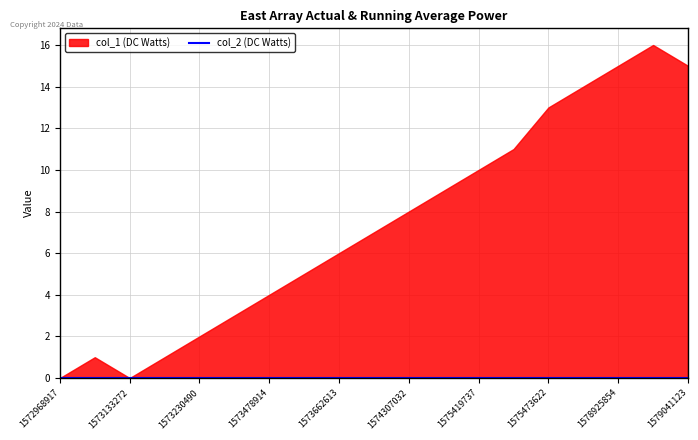

Which has a higher value, 1578929474 or 1575426884?

1578929474